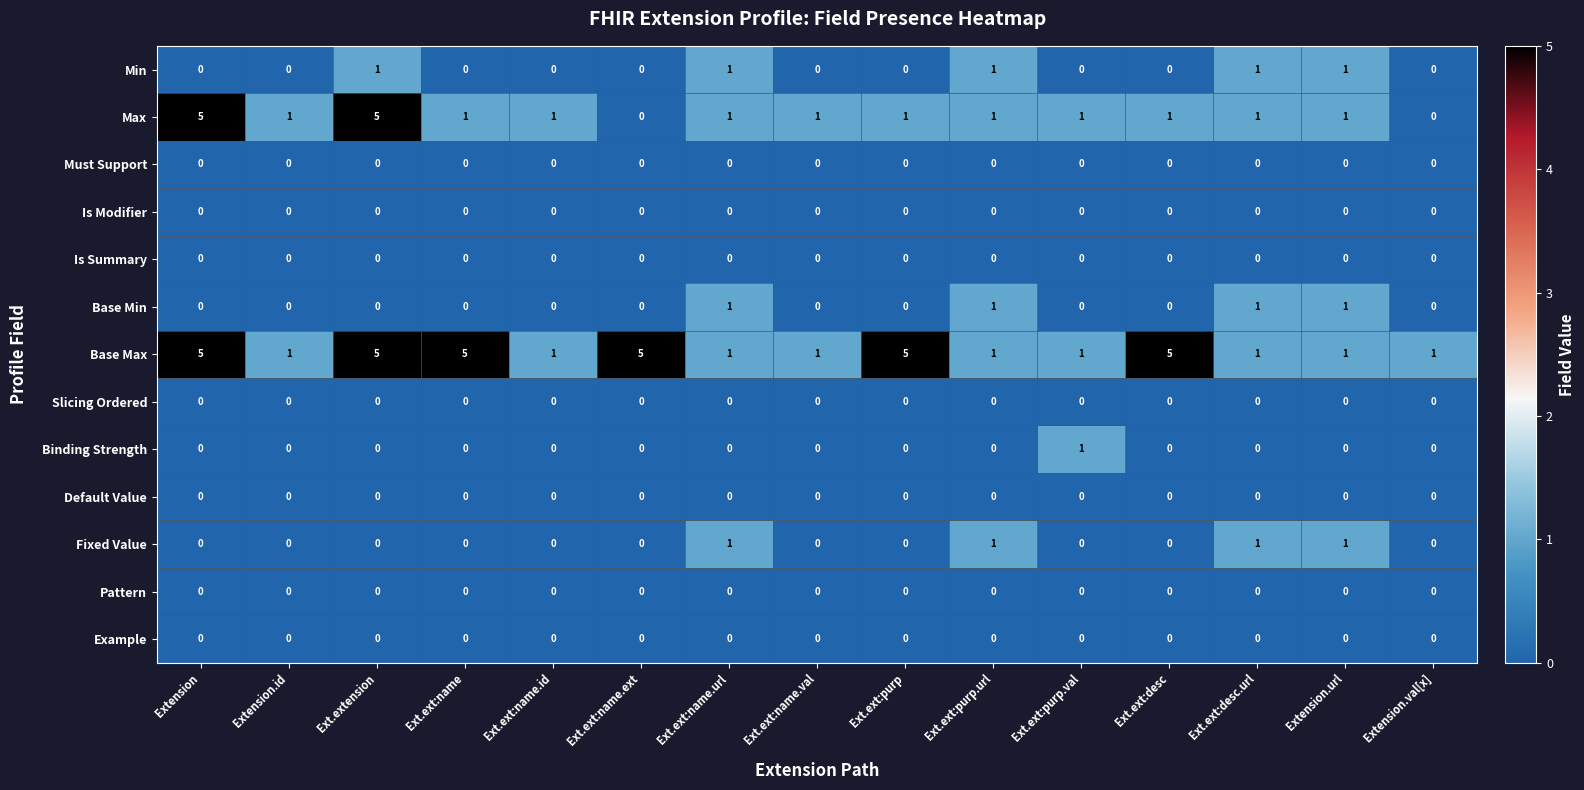

True or false: Example has a value of 0 at Ext.ext:purp.

True